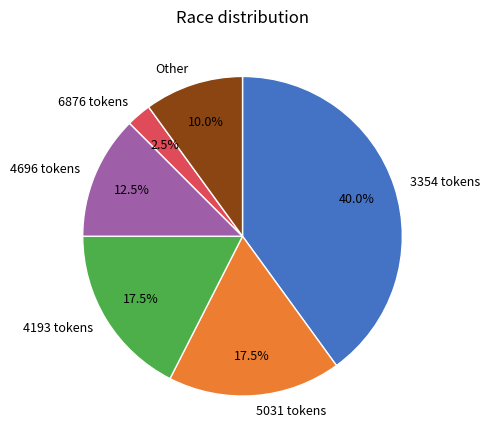

What percentage is NOT represented by 4696 tokens?

87.5%